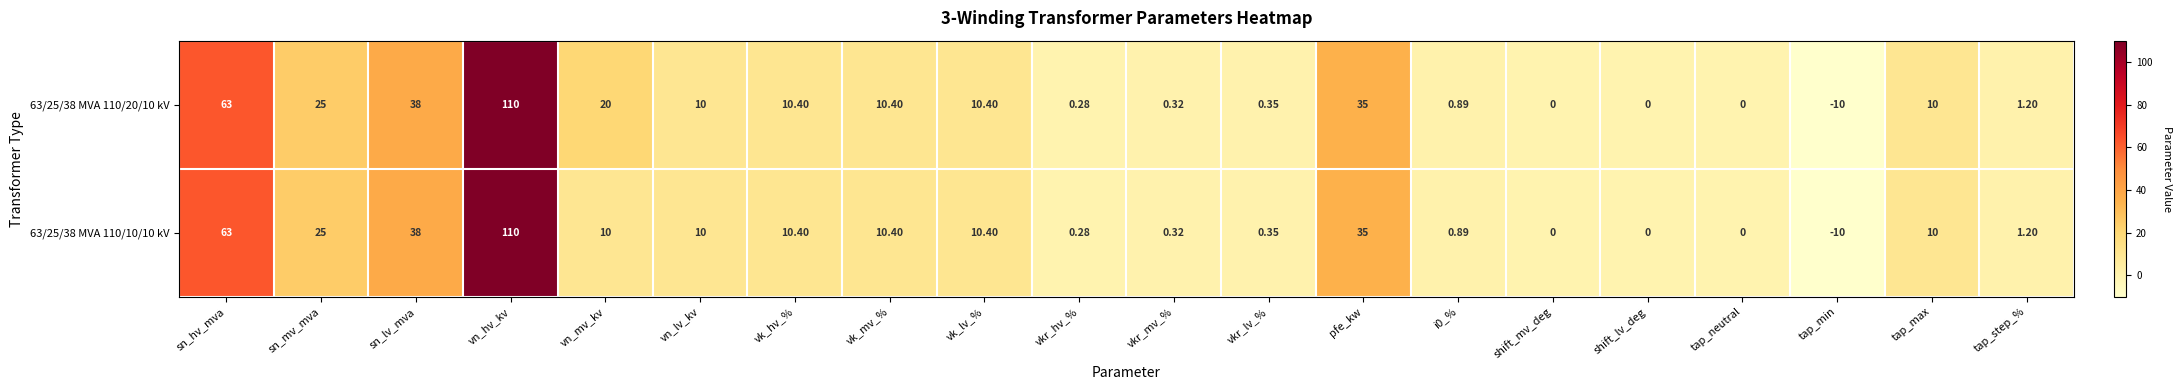

Count the number of data series in this chart.

2